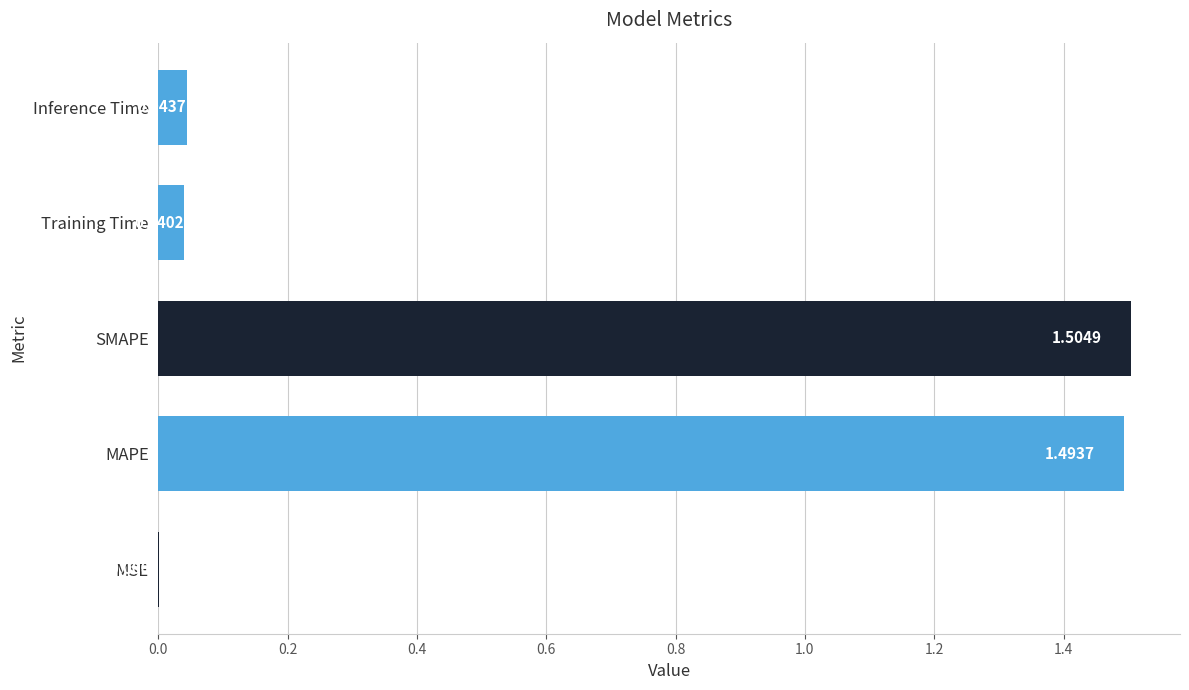

What is the ratio of the value at SMAPE to the value at MAPE?

1.0